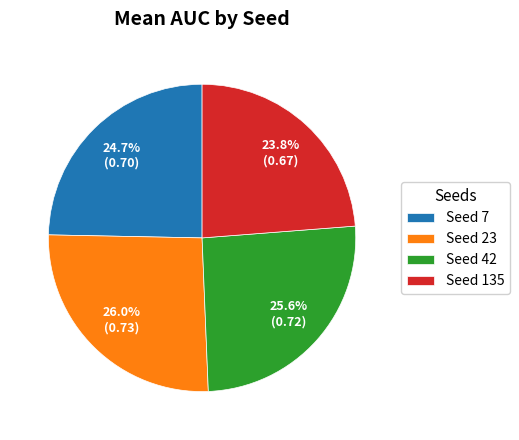

Does Seed 135 represent more than half of the total?

No